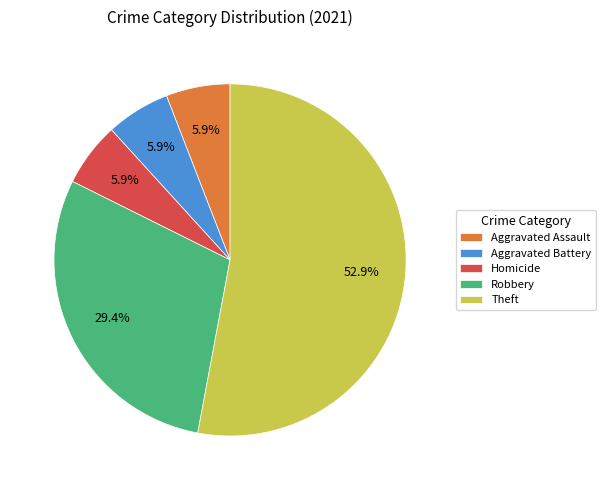

What is the largest slice in the pie chart?

Theft